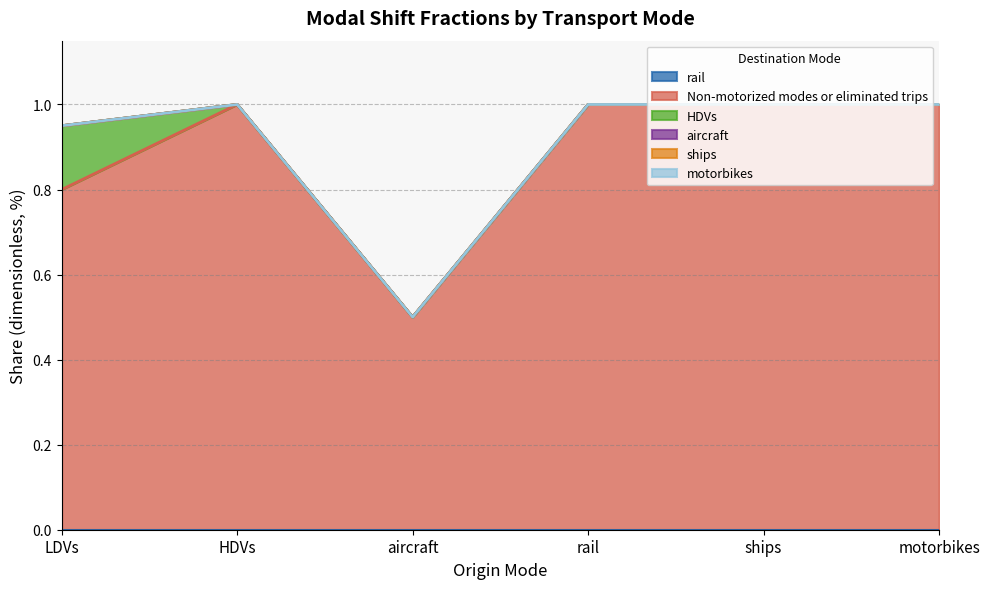

Which series changed the most between HDVs and aircraft?

Non-motorized modes or eliminated trips